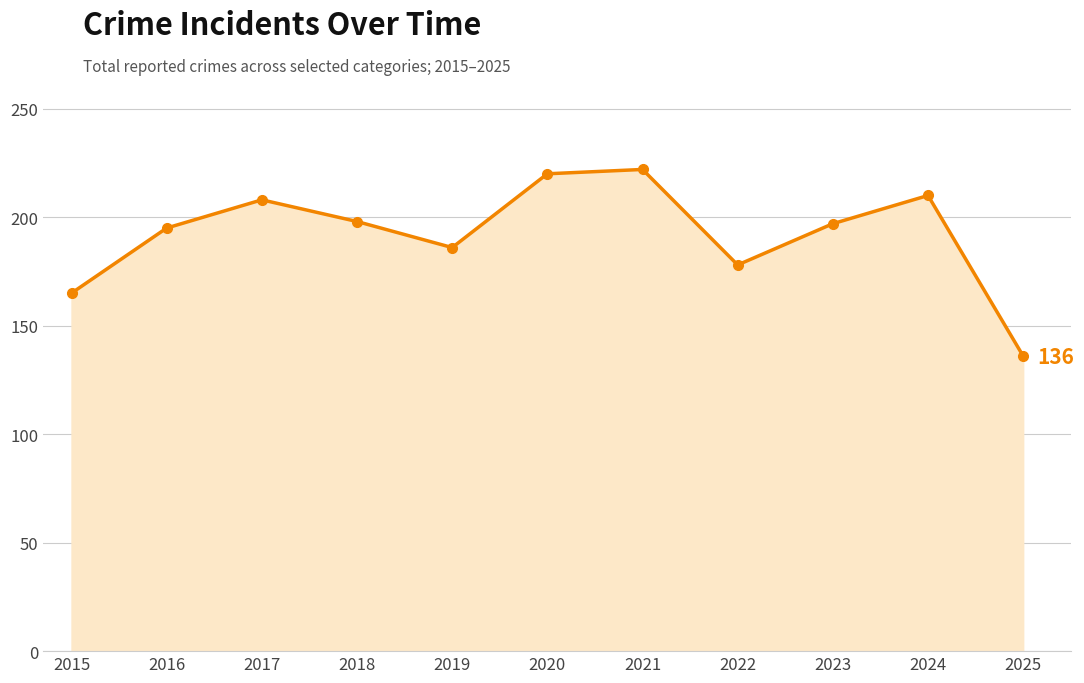

How many interior local peaks (higher than both neighbors) does the data have?

3